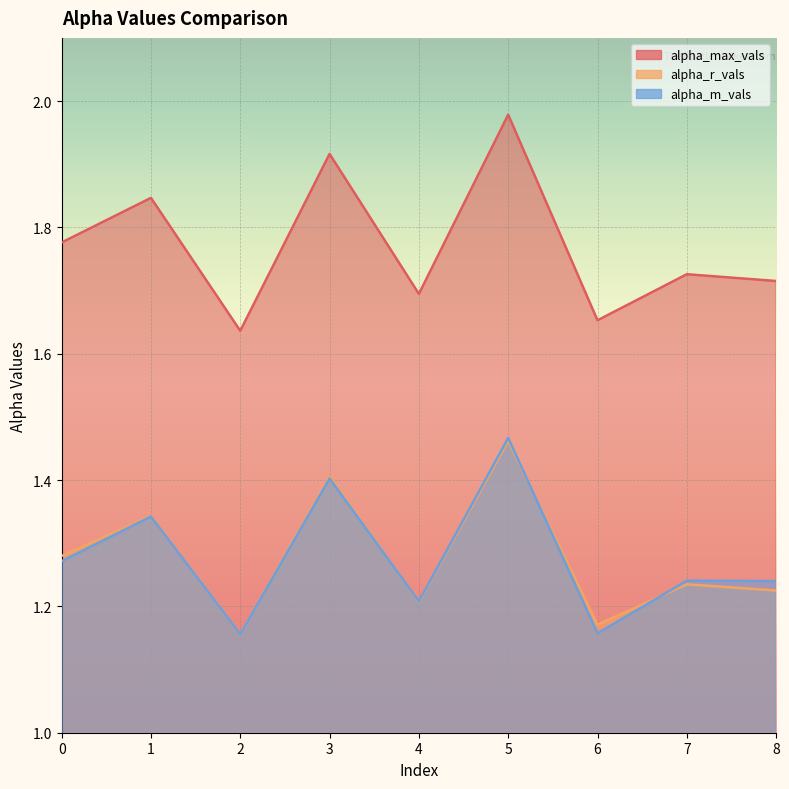

The value of alpha_m_vals at 1 is 1.9. True or false?

False